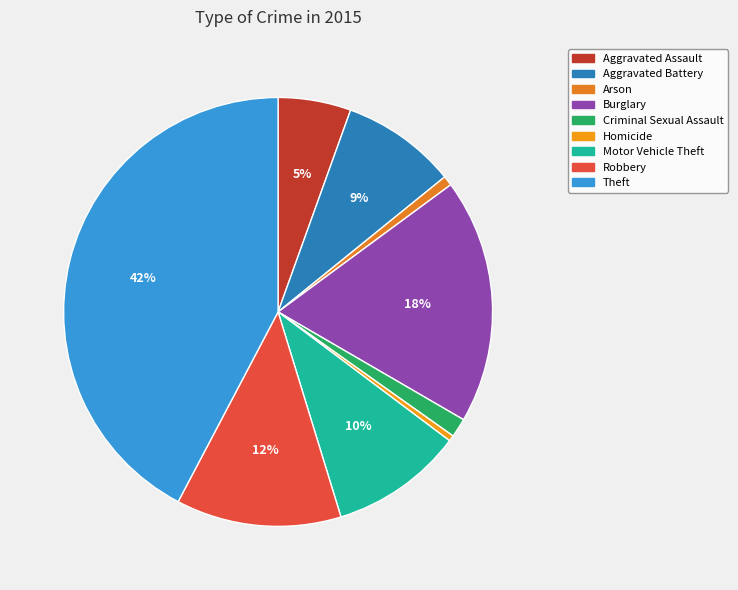

True or false: Arson accounts for 11% of the total.

False